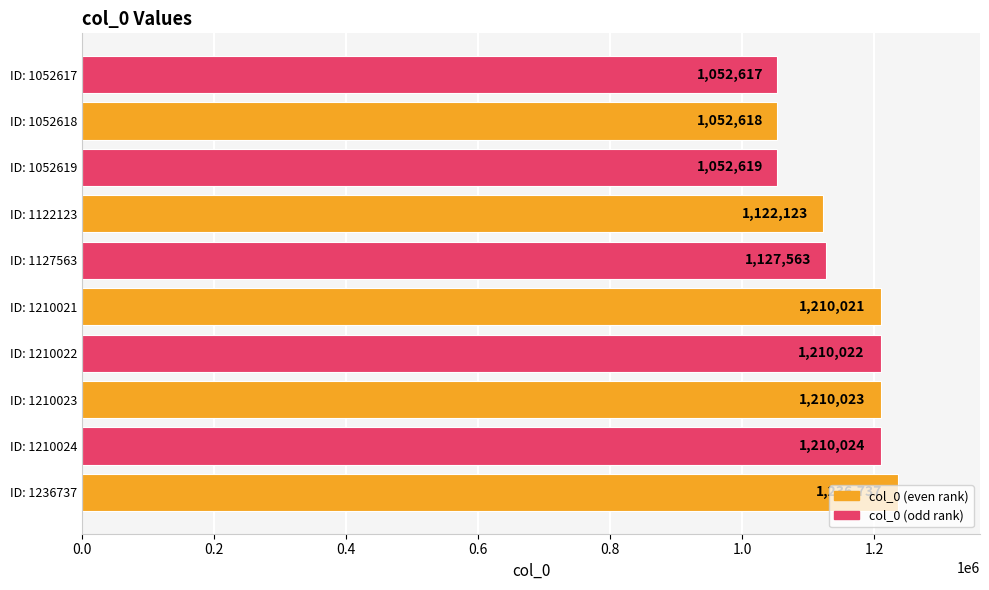

Which label corresponds to the smallest value in the chart?

ID: 1052617